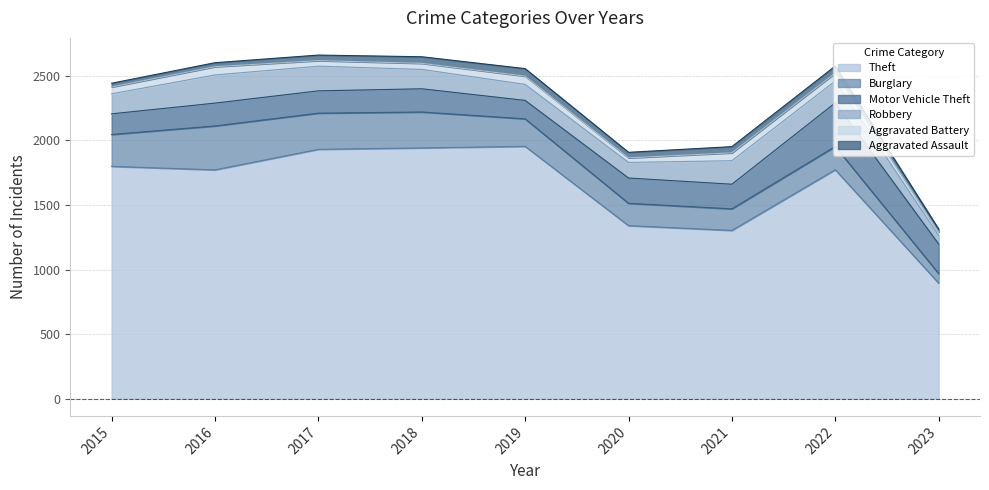

The Aggravated Assault series shows 43 at 2020. True or false?

True